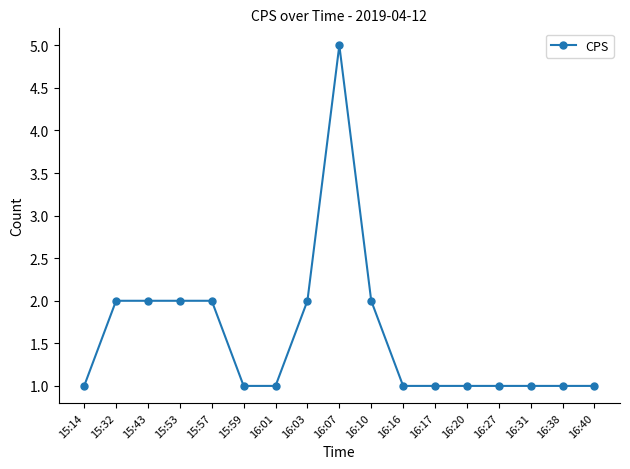

The value at 15:53 is 3. True or false?

False